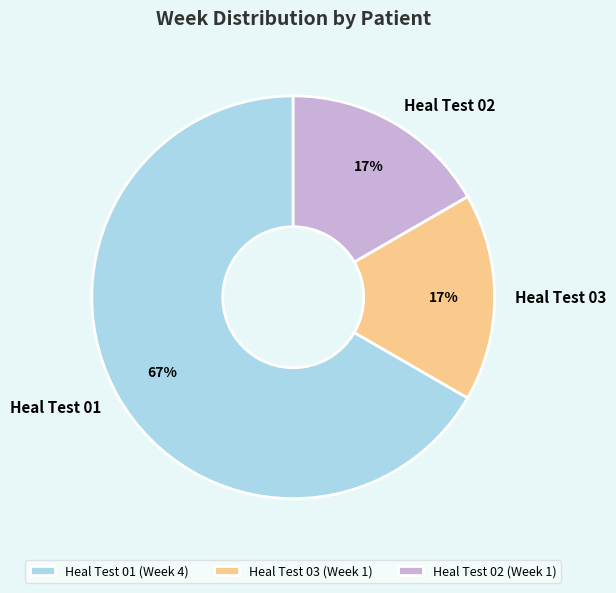

What is the largest slice in the pie chart?

Heal Test 01